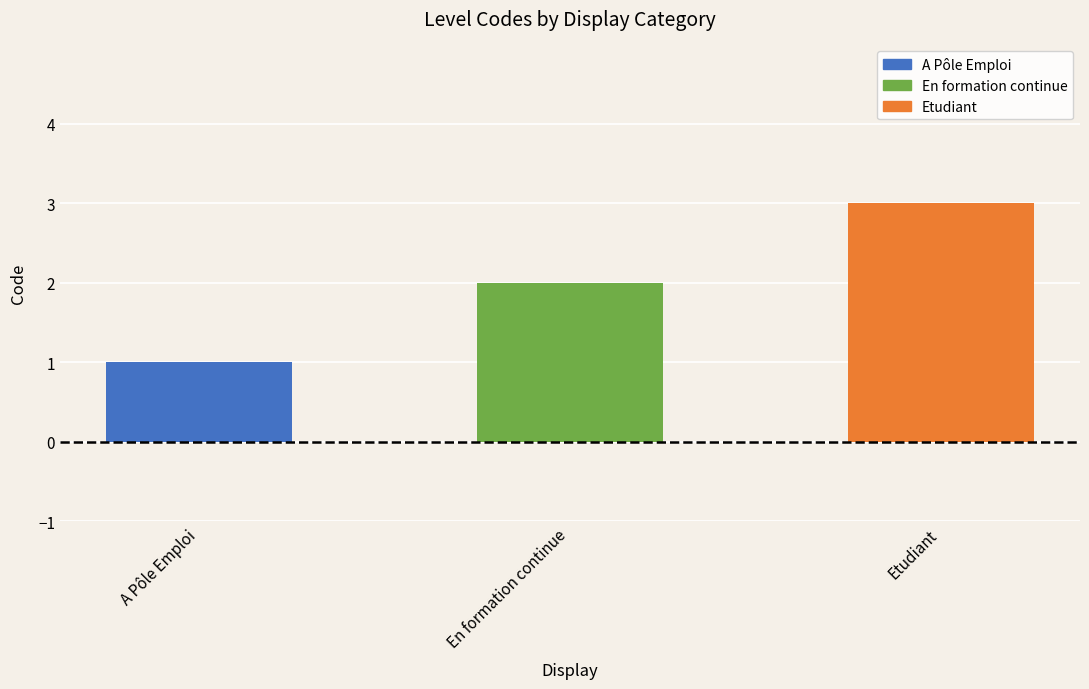

The chart shows a value of 4 at En formation continue. True or false?

False